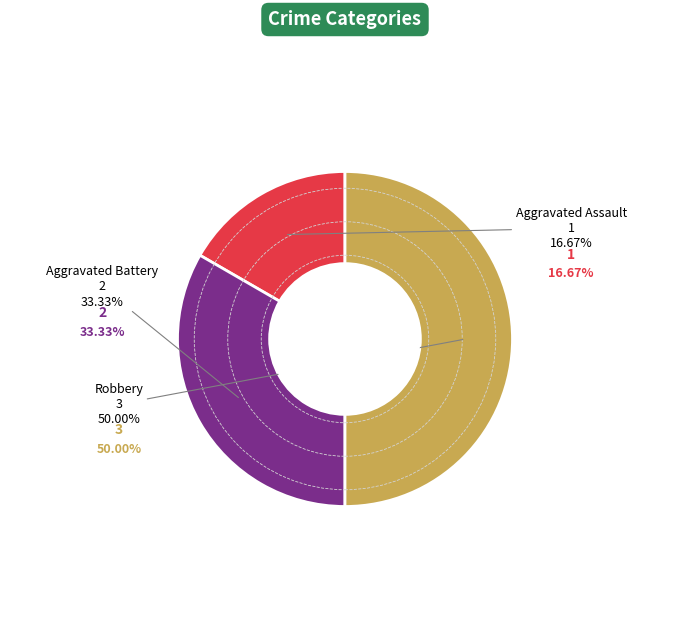

The Robbery slice represents 40% of the pie. True or false?

False